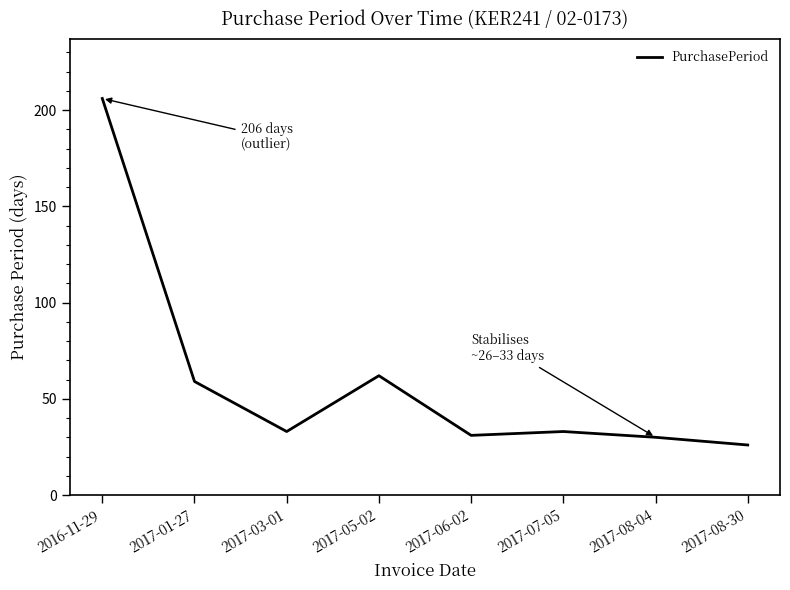

Reading left to right, list all the values displayed in this chart.

2016-11-29=206	2017-01-27=59	2017-03-01=33	2017-05-02=62	2017-06-02=31	2017-07-05=33	2017-08-04=30	2017-08-30=26